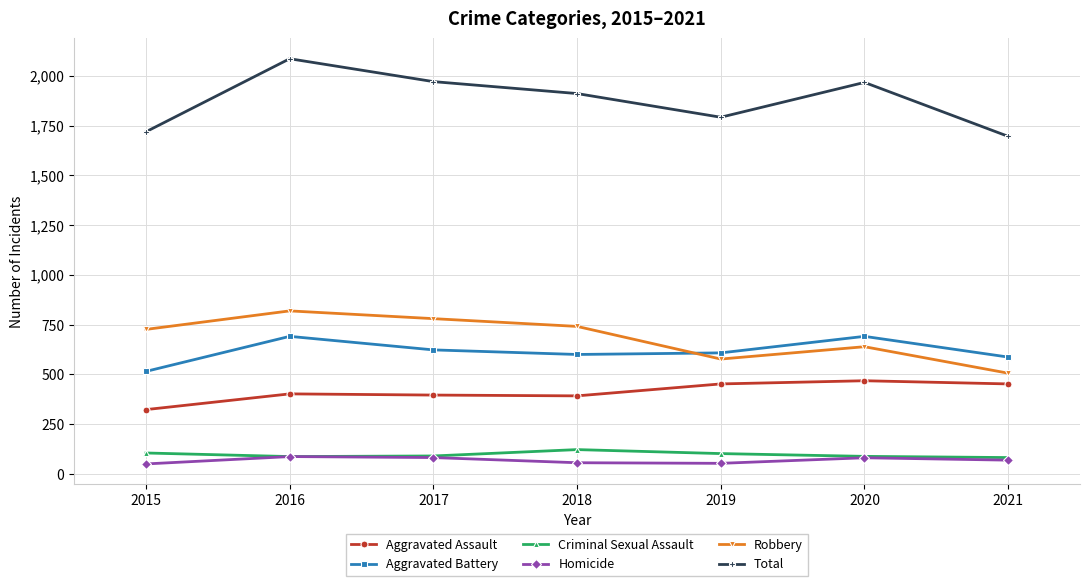

The Homicide series shows 69 at 2021. True or false?

True